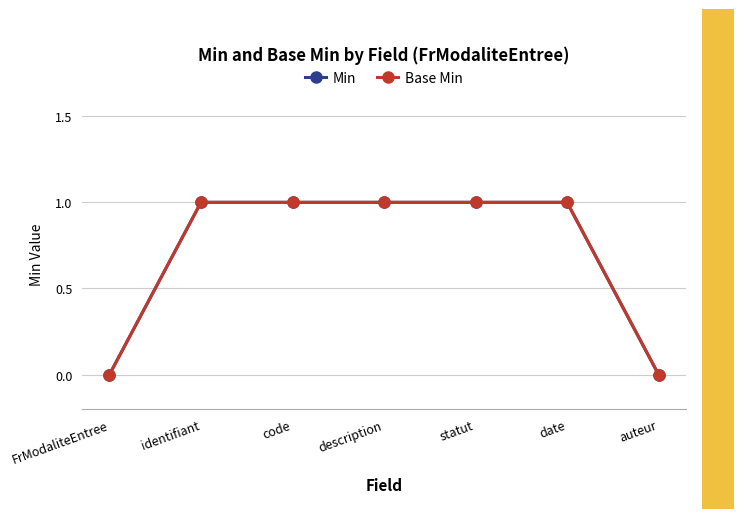

Rank the series at code from lowest to highest value.

Min, Base Min